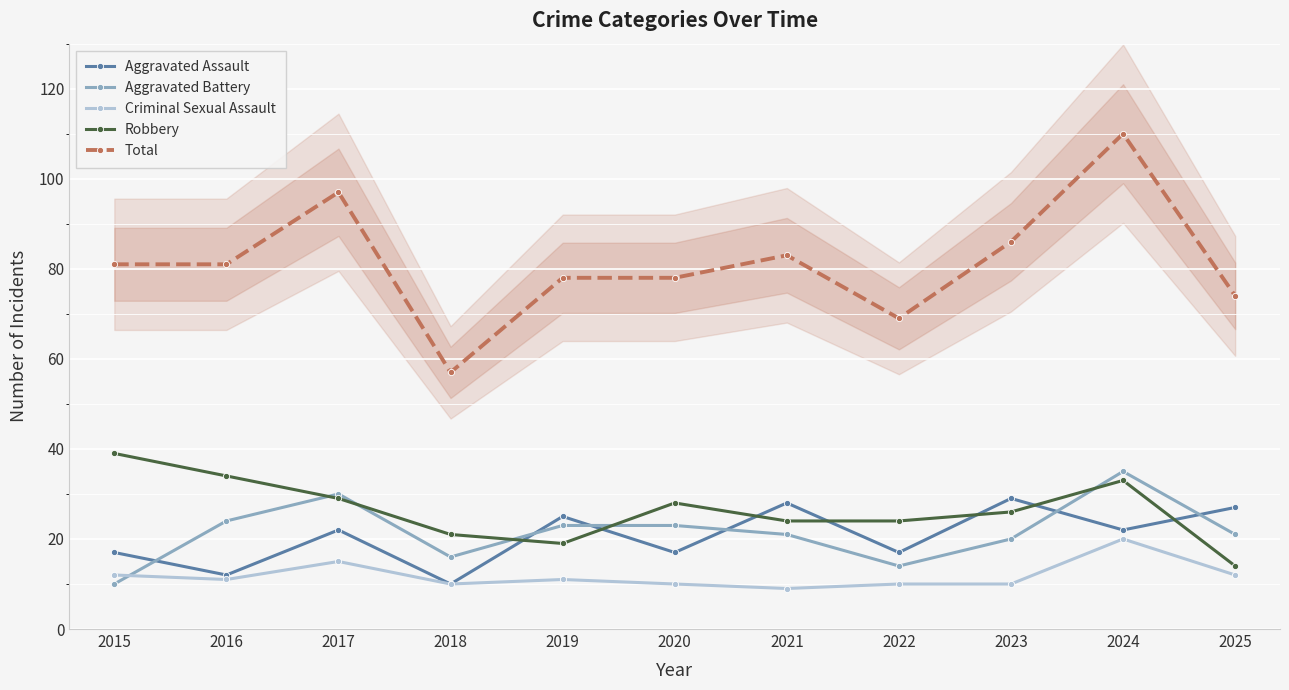

Which series has the largest total across all categories?

Total